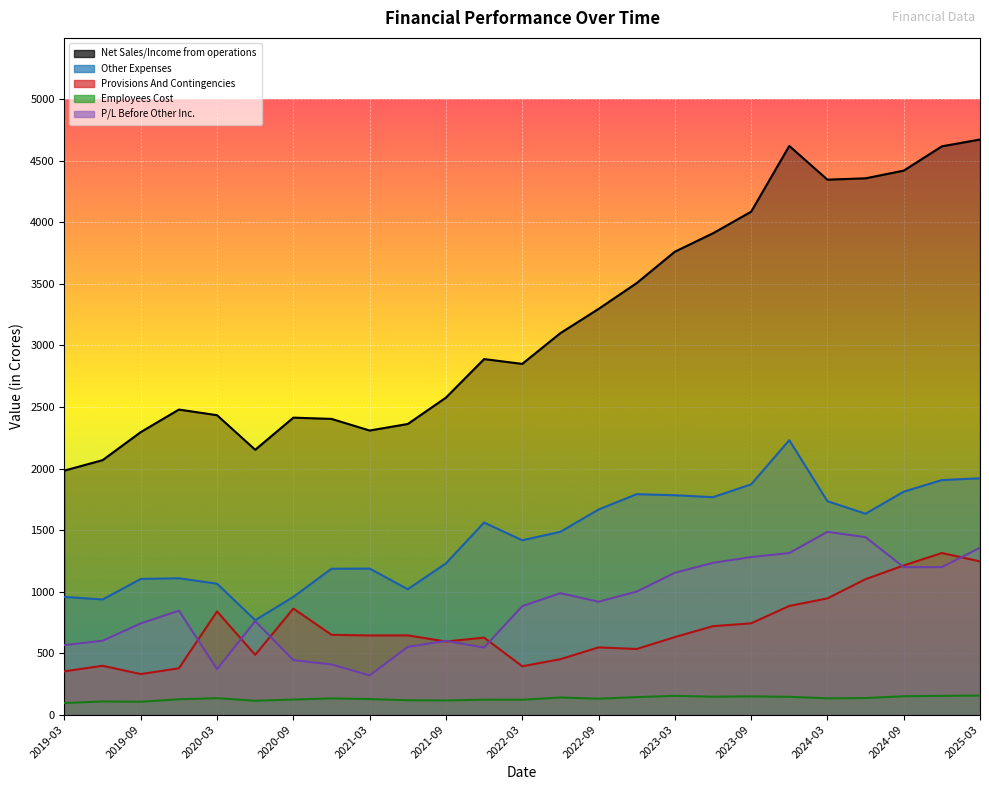

Reading right to left, extract all data points from this chart.

Net Sales/Income from operations: 4673.9	4618.7	4421.0	4358.6	4347.7	4621.7	4087.3	3911.9	3762.2	3507.1	3297.1	3100.3	2850.3	2889.5	2576.2	2361.9	2308.7	2403.2	2413.4	2152.2	2433.2	2479.1	2296.1	2068.0	1983.3
Other Expenses: 1920.3	1906.1	1811.8	1632.5	1734.3	2230.5	1871.0	1767.1	1782.7	1791.3	1666.4	1485.5	1416.9	1561.0	1228.8	1018.9	1186.6	1185.3	956.4	767.4	1063.6	1107.8	1102.4	935.5	956.3
Provisions And Contingencies: 1245.1	1313.1	1212.0	1100.6	944.4	882.9	741.5	718.6	629.8	533.0	546.0	450.2	392.8	625.5	593.9	643.7	643.2	648.3	861.7	485.3	838.2	376.3	329.2	396.6	351.7
Employees Cost: 154.2	152.3	148.8	134.1	132.2	144.4	147.8	145.3	152.1	142.1	129.0	138.6	120.7	120.9	114.7	116.4	126.2	131.2	122.2	112.1	133.4	124.2	104.2	106.5	94.1
P/L Before Other Inc.: 1356.0	1198.4	1198.1	1442.0	1485.1	1313.2	1280.2	1233.4	1152.5	999.6	917.1	986.8	880.8	545.1	599.0	550.3	318.6	407.2	443.0	759.5	369.4	844.4	741.0	600.0	564.7